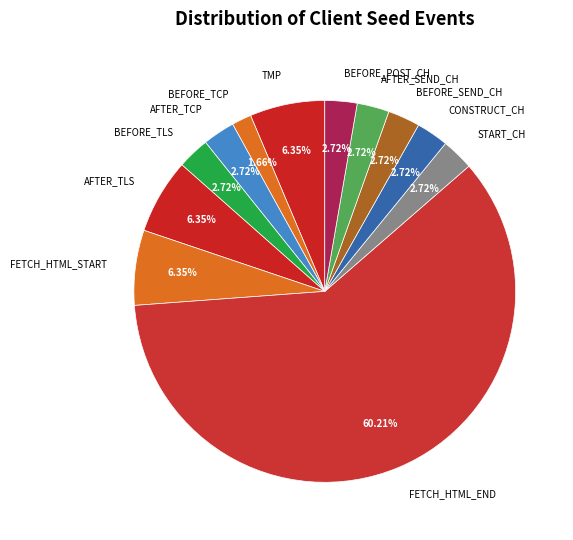

Approximately how many times larger is the value at BEFORE_TLS compared to AFTER_TLS?

0.4